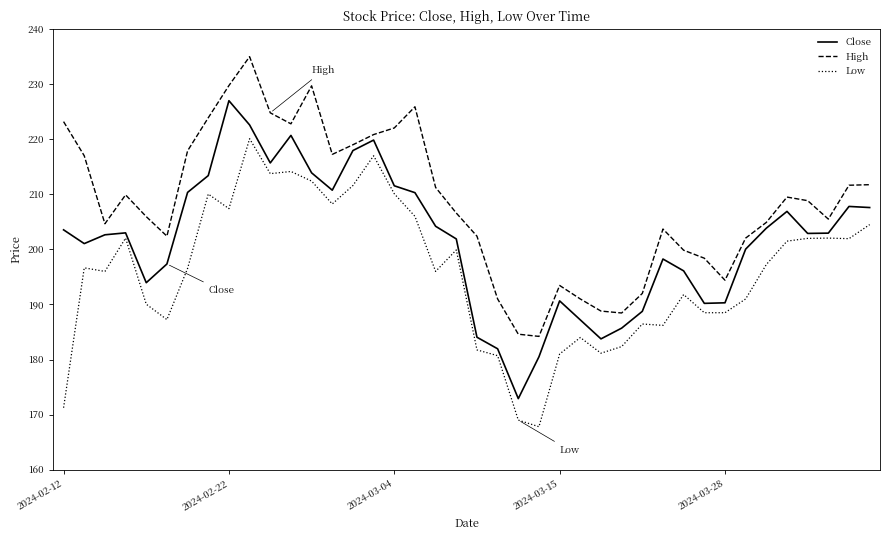

Rank the series by their maximum value, from highest to lowest.

High, Close, Low